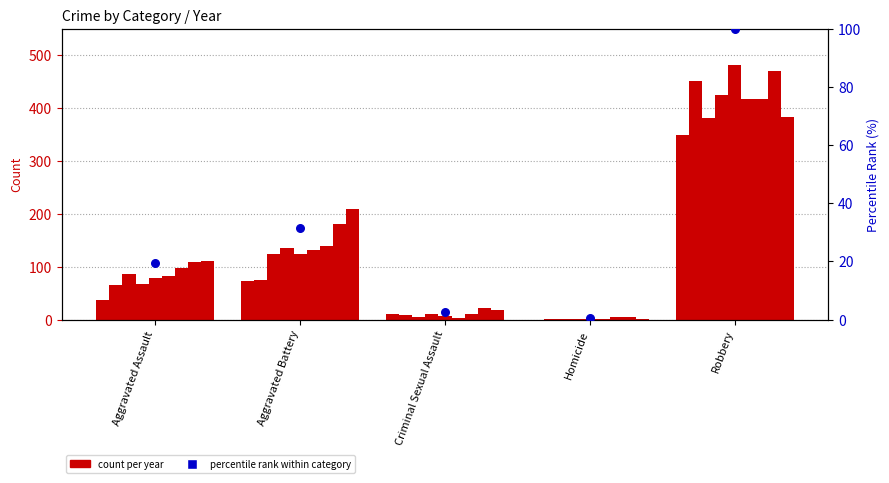

Between Criminal Sexual Assault and Aggravated Assault, which is larger?

Aggravated Assault